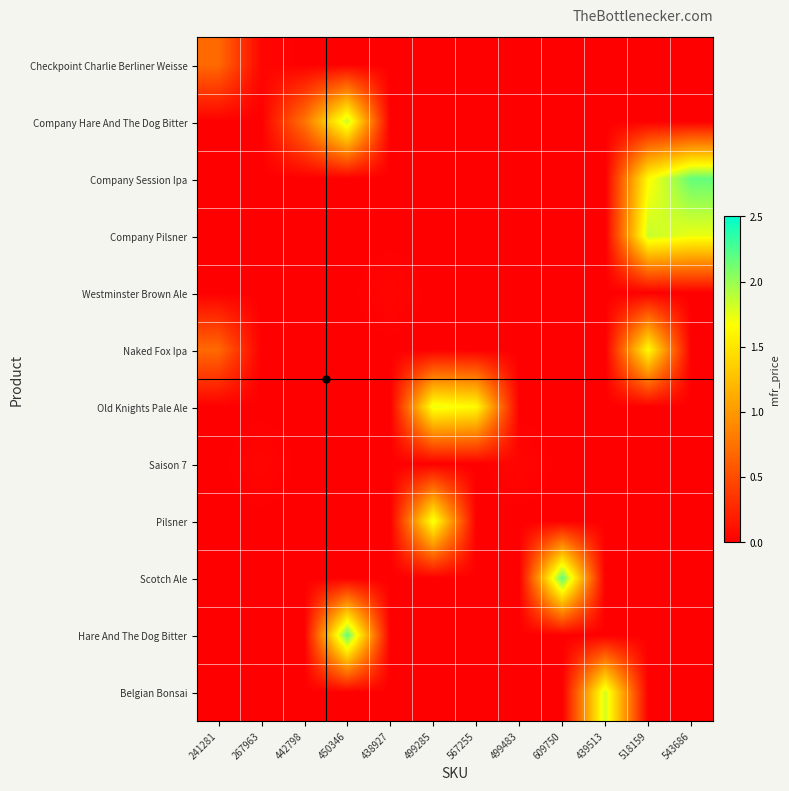

Reading left to right, extract all data points from this chart.

Checkpoint Charlie Berliner Weisse: 241281=0.7	267963=0.0	442798=0.0	450346=0.0	438927=0.0	499285=0.0	567255=0.0	499483=0.0	609750=0.0	439513=0.0	518159=0.0	543686=0.0
Company Hare And The Dog Bitter: 241281=0.0	267963=0.0	442798=0.8	450346=1.9	438927=0.0	499285=0.0	567255=0.0	499483=0.0	609750=0.0	439513=0.0	518159=0.0	543686=0.0
Company Session Ipa: 241281=0.0	267963=0.0	442798=0.0	450346=0.0	438927=0.0	499285=0.0	567255=0.0	499483=0.0	609750=0.0	439513=0.0	518159=1.6	543686=2.2
Company Pilsner: 241281=0.0	267963=0.0	442798=0.0	450346=0.0	438927=0.0	499285=0.0	567255=0.0	499483=0.0	609750=0.0	439513=0.0	518159=1.9	543686=1.7
Westminster Brown Ale: 241281=0.0	267963=0.0	442798=0.0	450346=0.0	438927=0.0	499285=0.0	567255=0.0	499483=0.0	609750=0.0	439513=0.0	518159=0.0	543686=0.0
Naked Fox Ipa: 241281=0.7	267963=0.0	442798=0.0	450346=0.0	438927=0.0	499285=0.0	567255=0.0	499483=0.0	609750=0.0	439513=0.0	518159=1.6	543686=0.0
Old Knights Pale Ale: 241281=0.0	267963=0.0	442798=0.0	450346=0.0	438927=0.0	499285=1.7	567255=1.6	499483=0.0	609750=0.0	439513=0.0	518159=0.0	543686=0.0
Saison 7: 241281=0.0	267963=0.0	442798=0.0	450346=0.0	438927=0.0	499285=0.0	567255=0.0	499483=0.0	609750=0.0	439513=0.0	518159=0.0	543686=0.0
Pilsner: 241281=0.0	267963=0.0	442798=0.0	450346=0.0	438927=0.0	499285=1.7	567255=0.0	499483=0.0	609750=0.0	439513=0.0	518159=0.0	543686=0.0
Scotch Ale: 241281=0.0	267963=0.0	442798=0.0	450346=0.0	438927=0.0	499285=0.0	567255=0.0	499483=0.0	609750=2.2	439513=0.0	518159=0.0	543686=0.0
Hare And The Dog Bitter: 241281=0.0	267963=0.0	442798=0.0	450346=2.2	438927=0.0	499285=0.0	567255=0.0	499483=0.0	609750=0.0	439513=0.0	518159=0.0	543686=0.0
Belgian Bonsai: 241281=0.0	267963=0.0	442798=0.0	450346=0.0	438927=0.0	499285=0.0	567255=0.0	499483=0.0	609750=0.0	439513=1.8	518159=0.0	543686=0.0